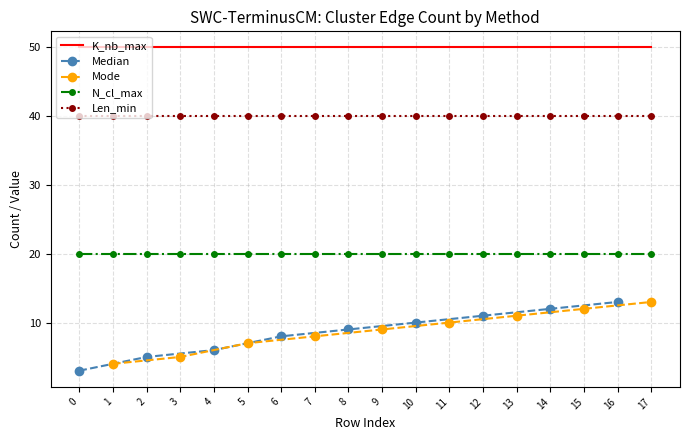

True or false: N_cl_max and Len_min cross at least once.

False